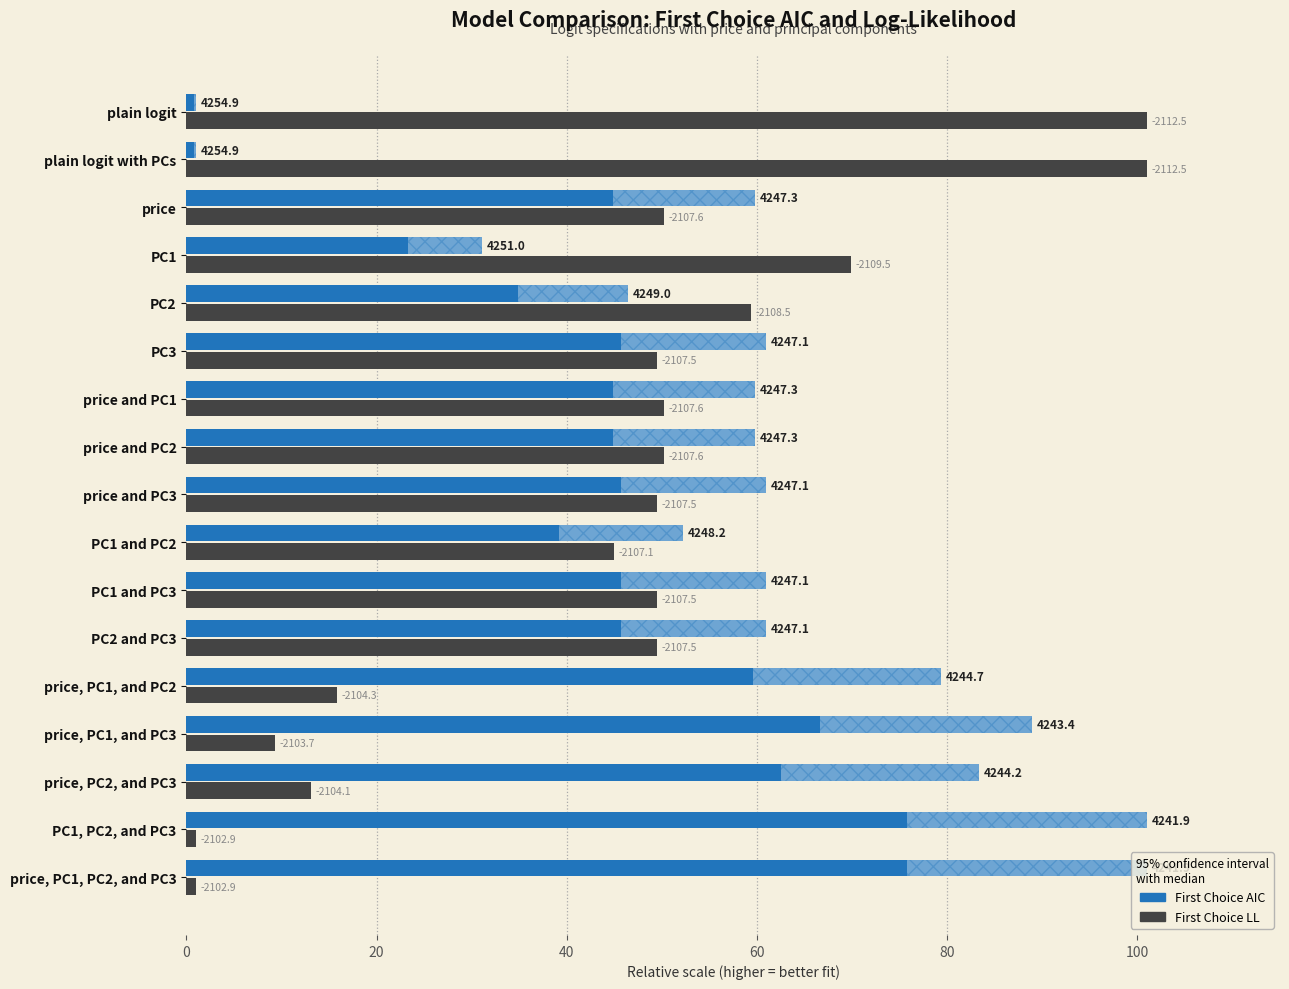

At how many categories does at least one series exceed 69?

8